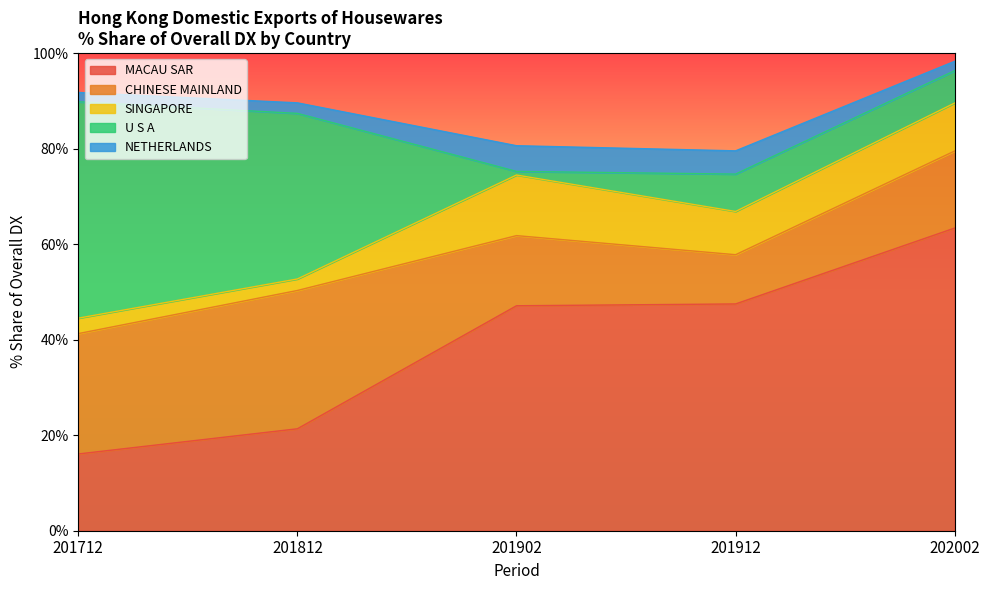

What is the spread (max minus min) of values at 201902?

46.3